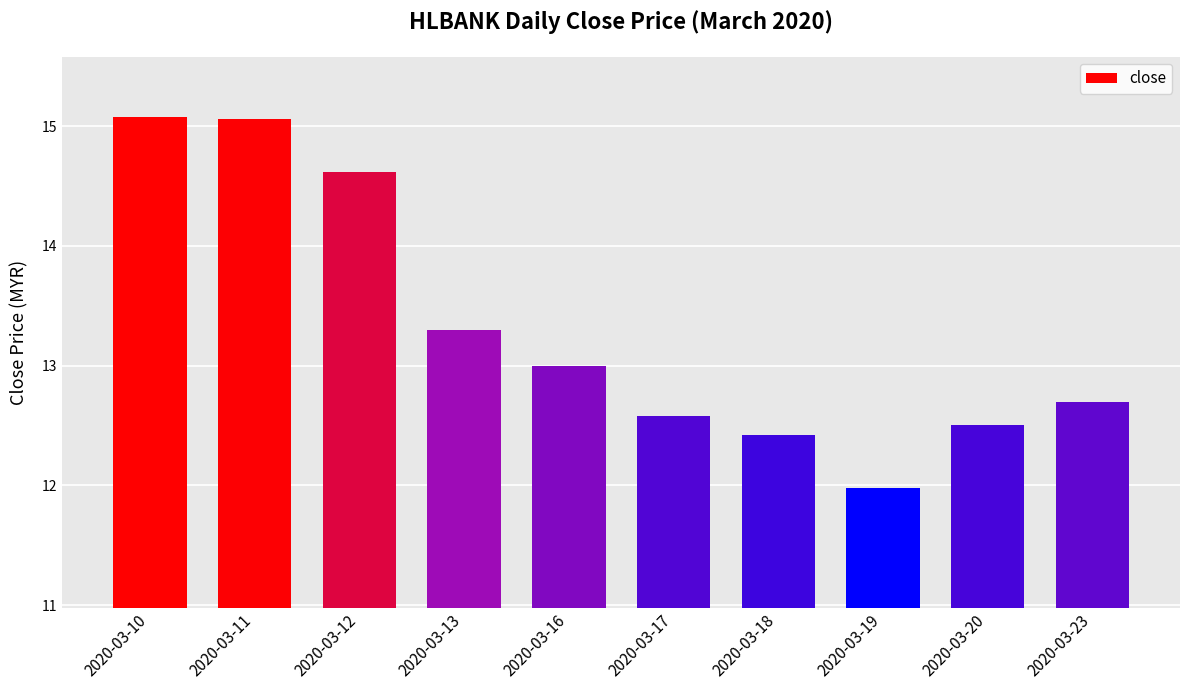

What is the difference between the maximum and minimum values?

3.1